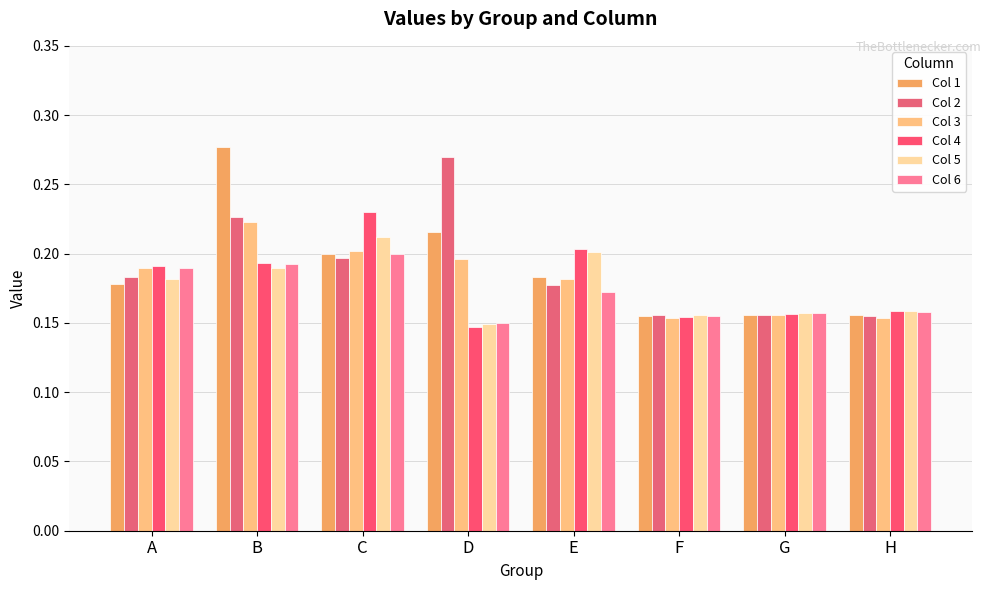

True or false: Col 3 has a value of 0.2 at D.

True